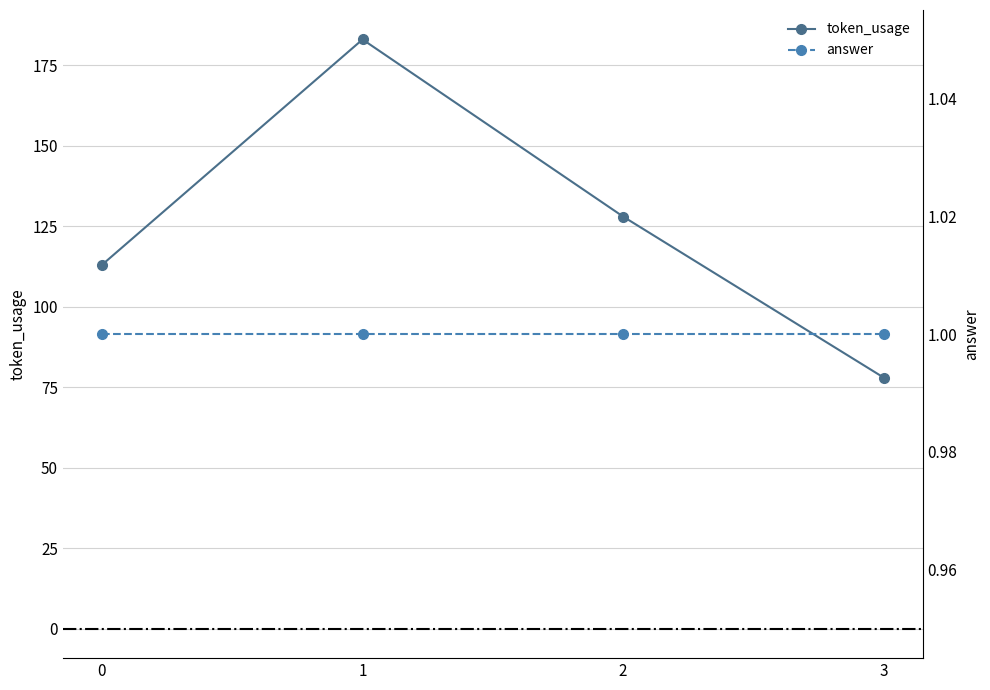

What is the sum of all answer values?

4